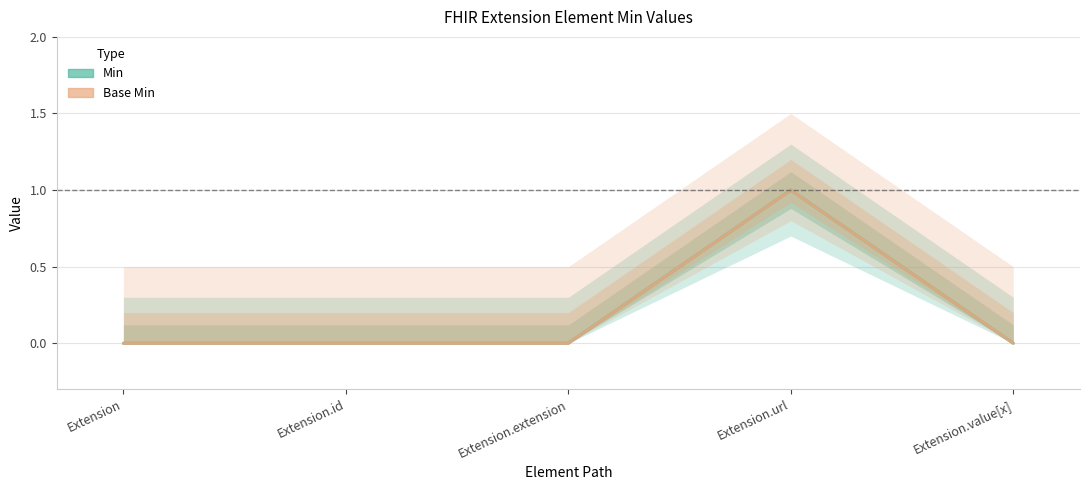

True or false: Min and Base Min intersect in this chart.

False